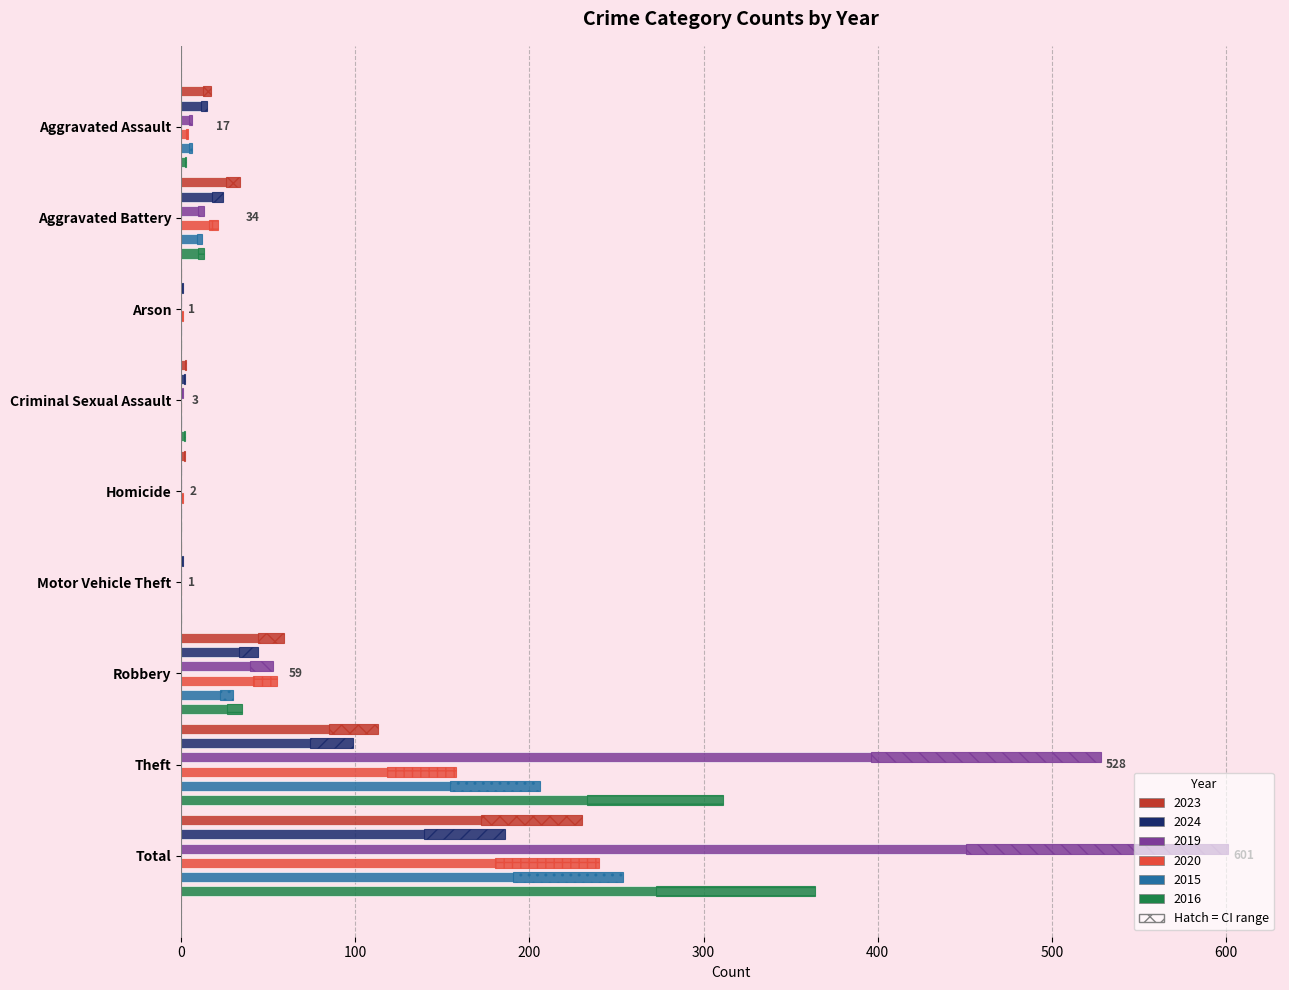

What is the spread (max minus min) of values at Arson?

1